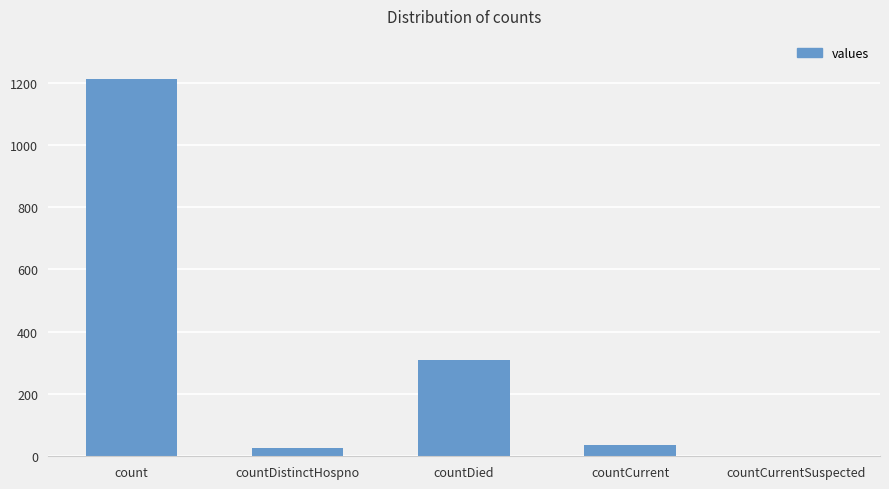

What is the sum of all values?

1587